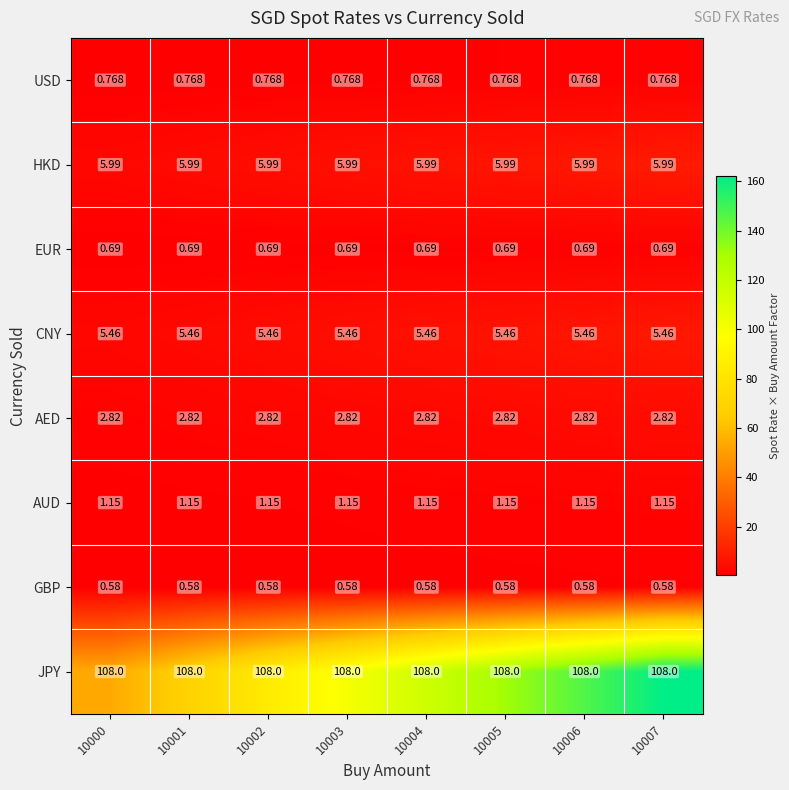

List the series in order of their peak value, lowest first.

GBP, EUR, USD, AUD, AED, CNY, HKD, JPY